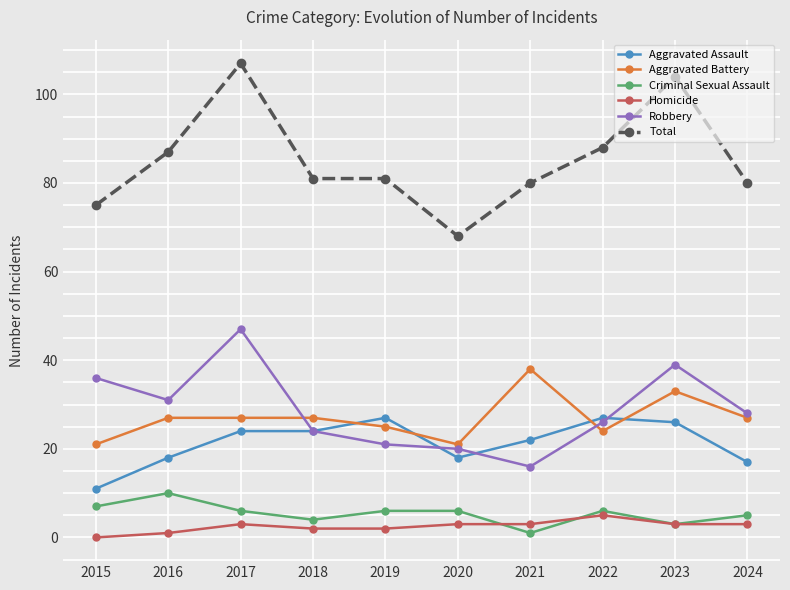

Reading left to right, transcribe all the data shown in this chart.

Aggravated Assault: 11	18	24	24	27	18	22	27	26	17
Aggravated Battery: 21	27	27	27	25	21	38	24	33	27
Criminal Sexual Assault: 7	10	6	4	6	6	1	6	3	5
Homicide: 0	1	3	2	2	3	3	5	3	3
Robbery: 36	31	47	24	21	20	16	26	39	28
Total: 75	87	107	81	81	68	80	88	104	80